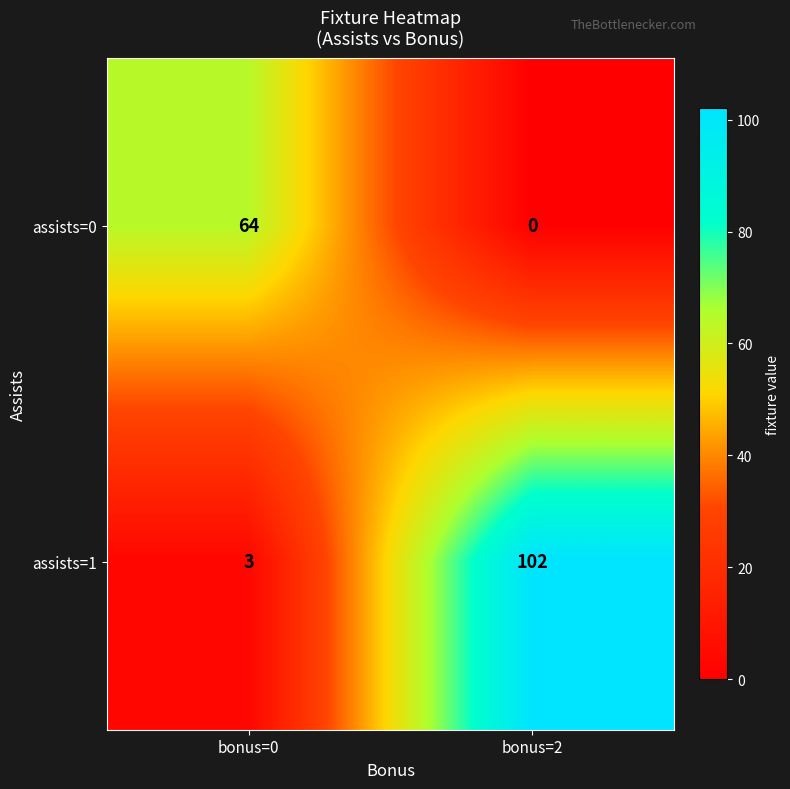

What is the total value across all series at bonus=2?

102